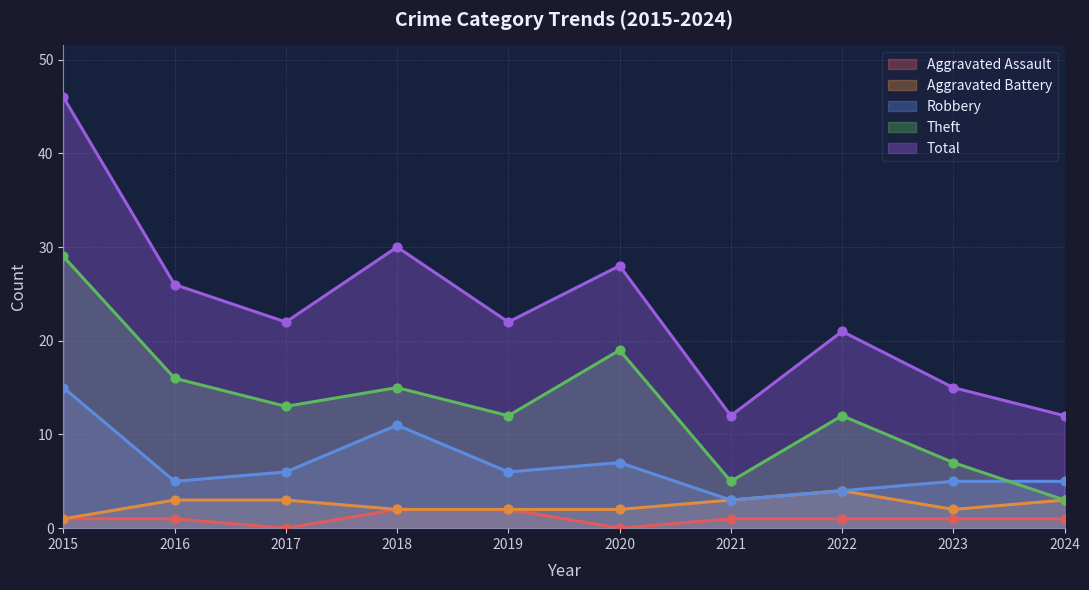

Which series has the largest Y range (max minus min)?

Total